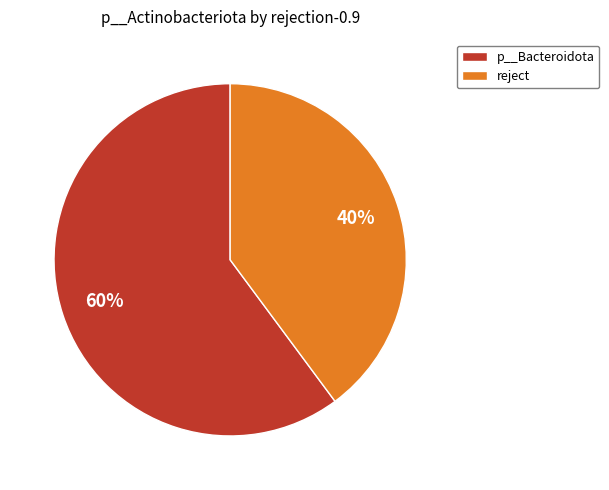

To the nearest percent, what is the average slice percentage?

50%